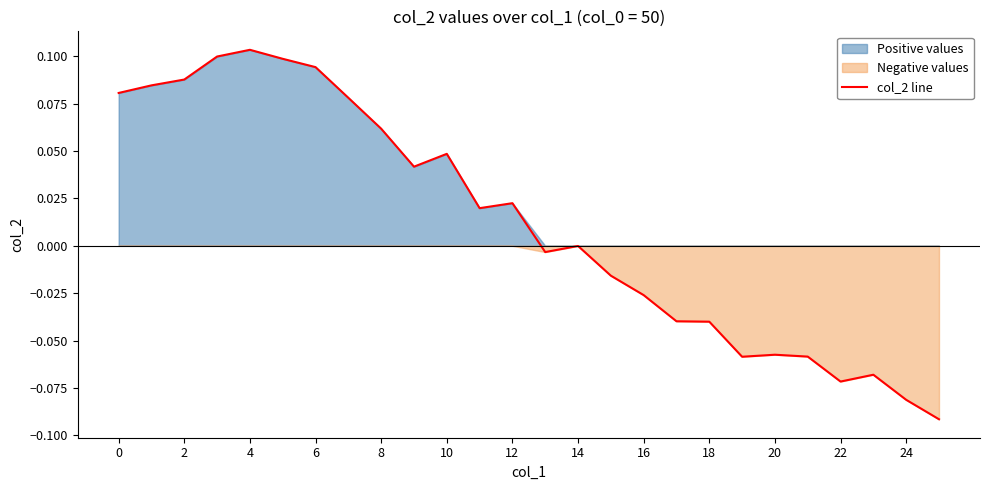

At which label is the value closest to 0?

14